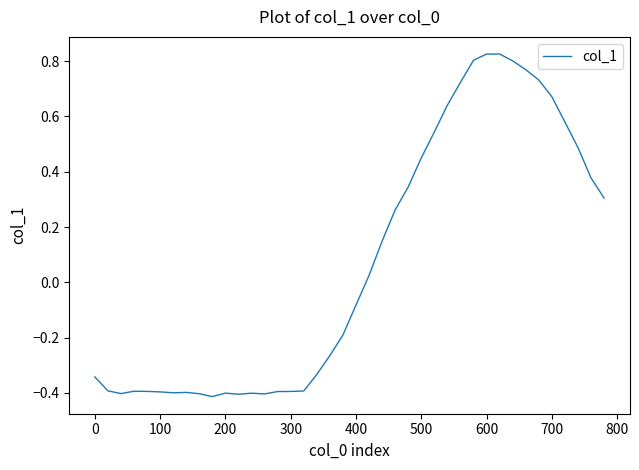

Does the chart have visible grid lines?

No